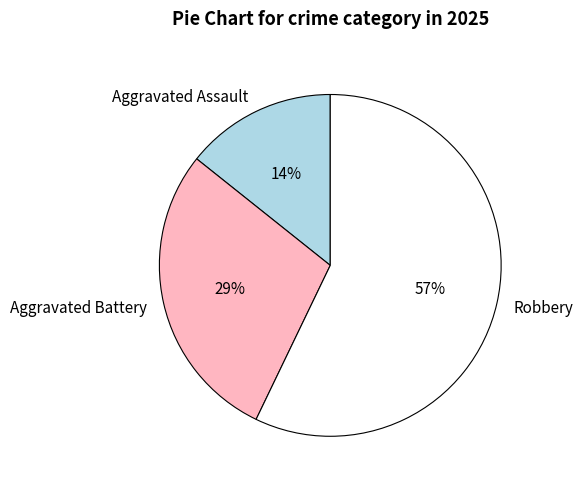

To the nearest percent, what portion does Aggravated Assault represent?

14%